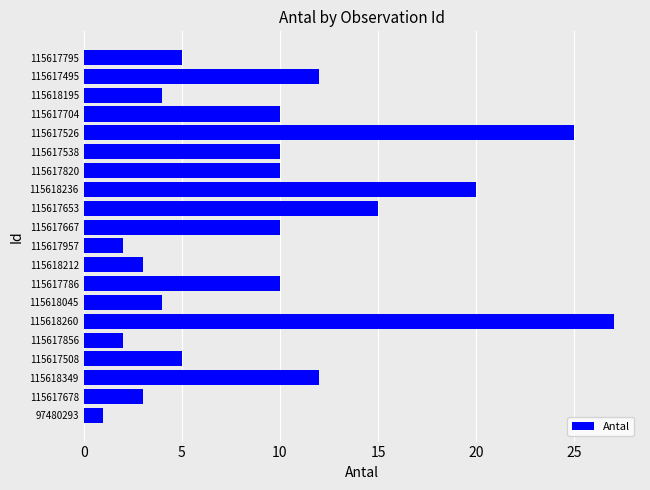

Is it true that the value at 115617526 is 25?

True